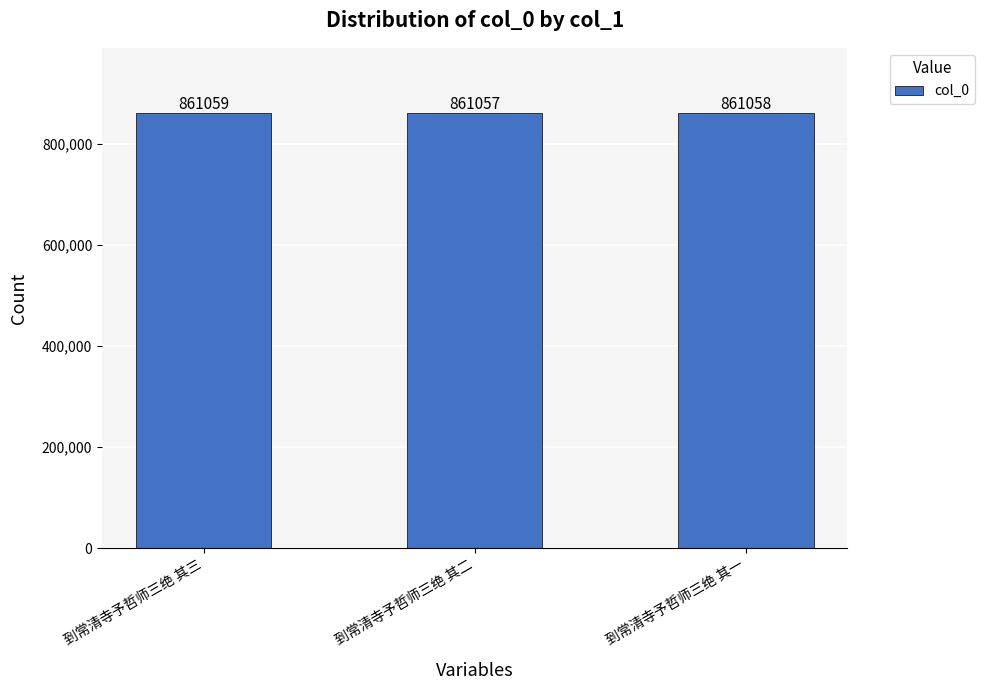

How many series are shown in this chart?

1